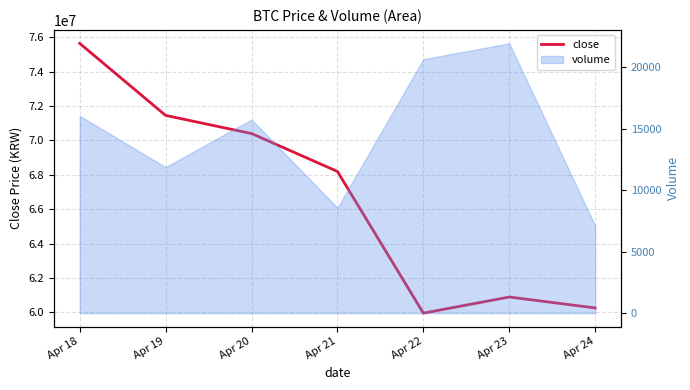

How many interior local valleys (lower than both neighbors) does the data have?

1